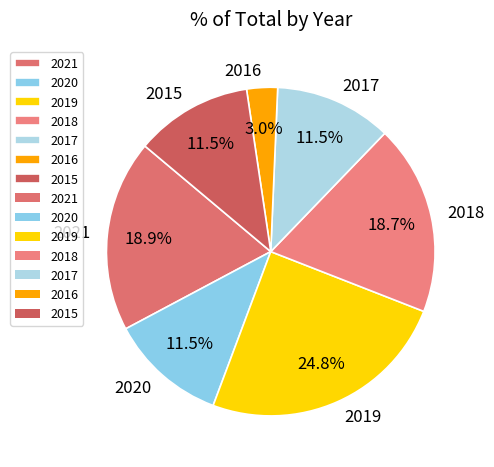

Between 2015 and 2016, which is larger?

2015